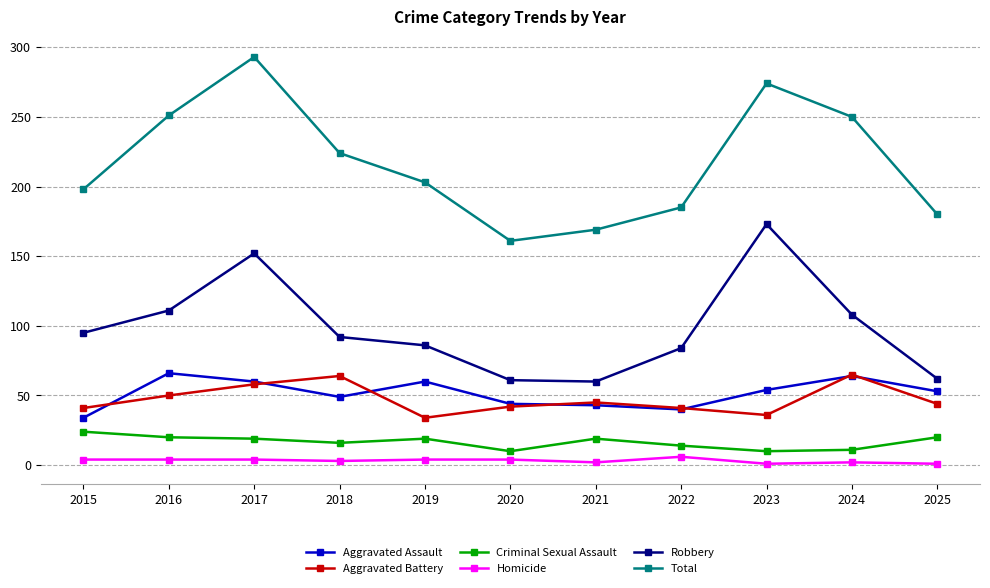

What is the difference between the highest and lowest values at 2025?

179